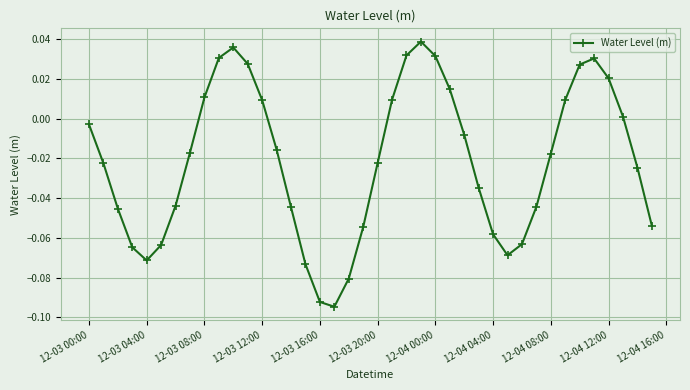

What is the sum of all values?

-0.9